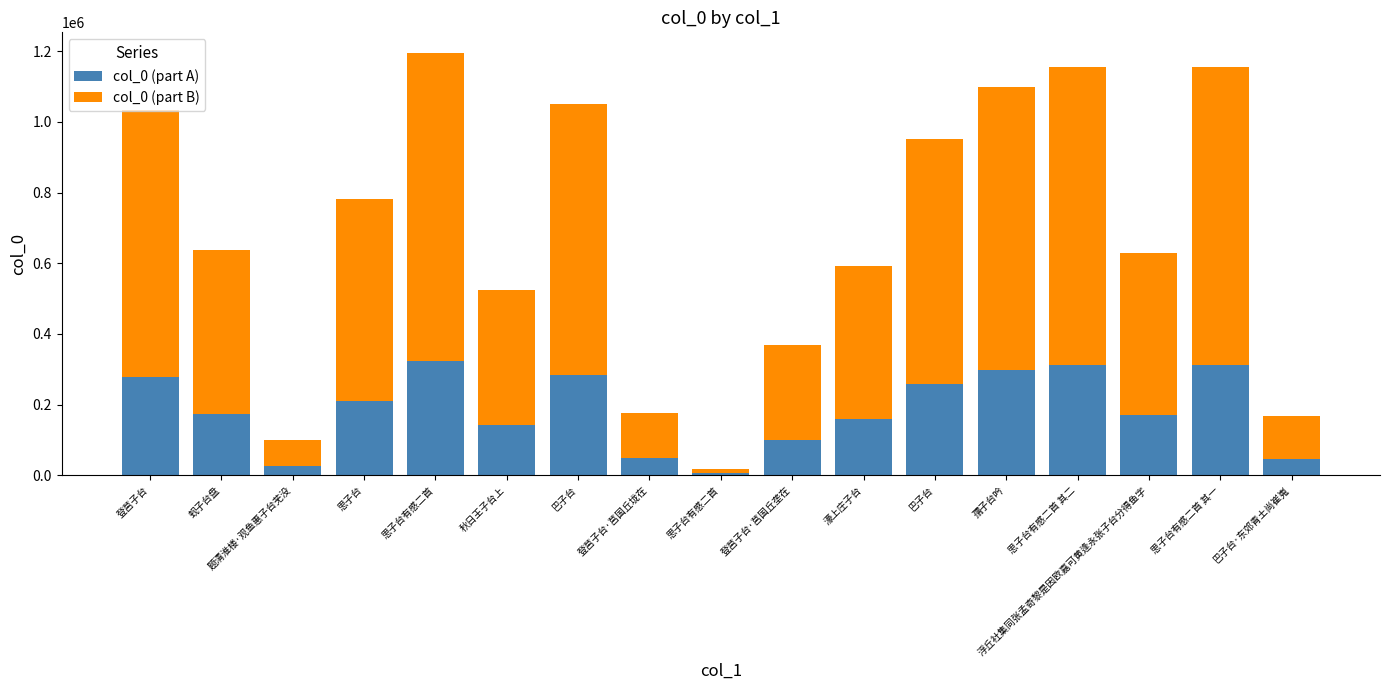

Count the number of categories in the chart.

17